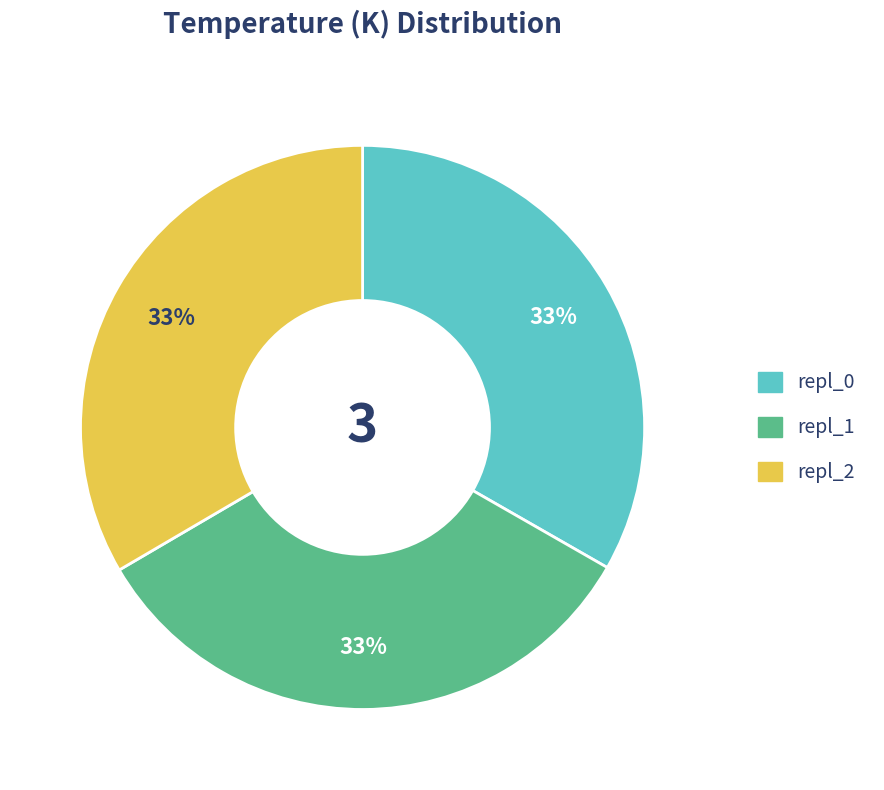

Combined, do repl_1 and repl_0 account for over 50%?

Yes